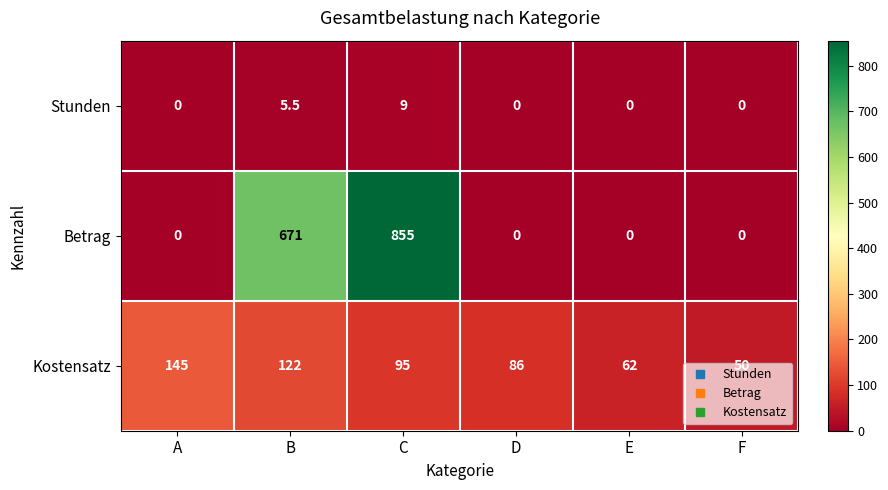

What is the difference between the maximum and minimum values in the Betrag series?

855.0